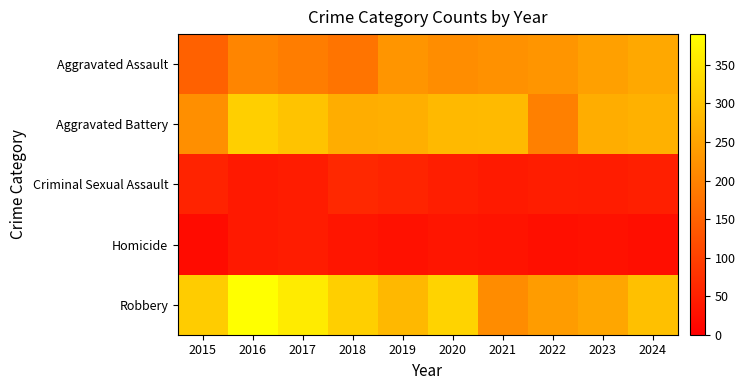

What is the total value across all series at 2017?

936